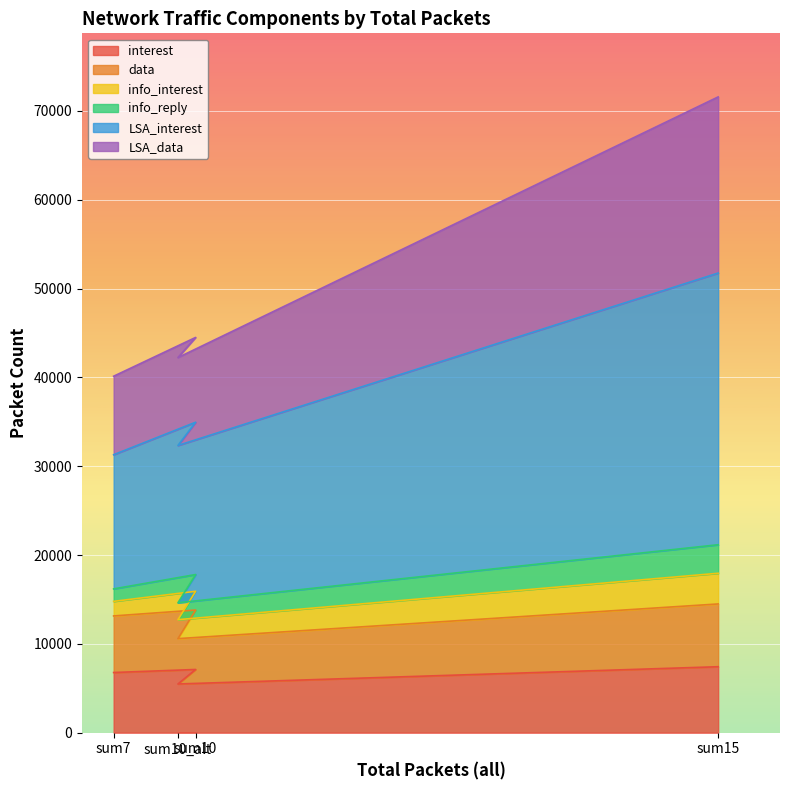

Which category has the highest value in the interest series?

sum15